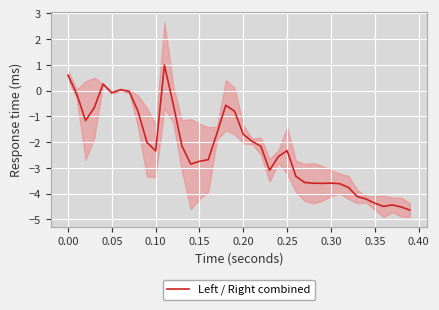

The value of Left / Right combined at 0.15 is -2.7. True or false?

True